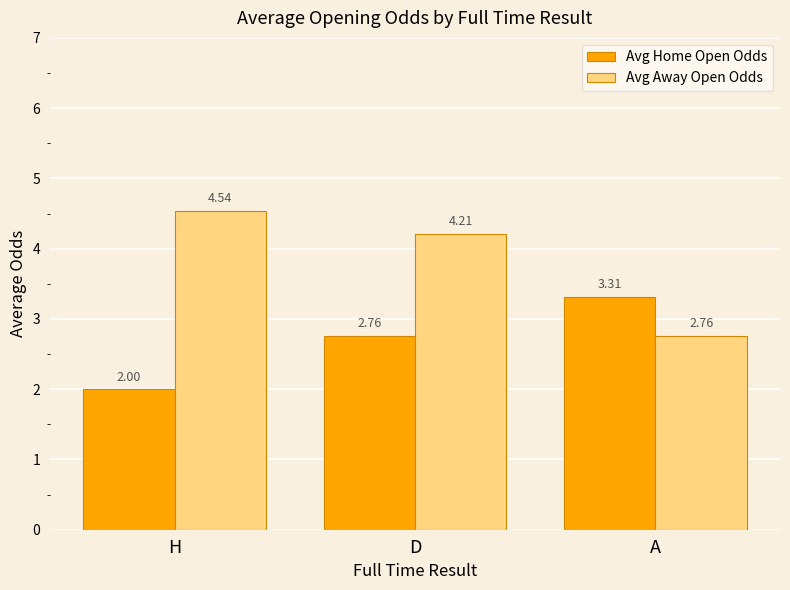

The Avg Away Open Odds series shows 5.9 at D. True or false?

False